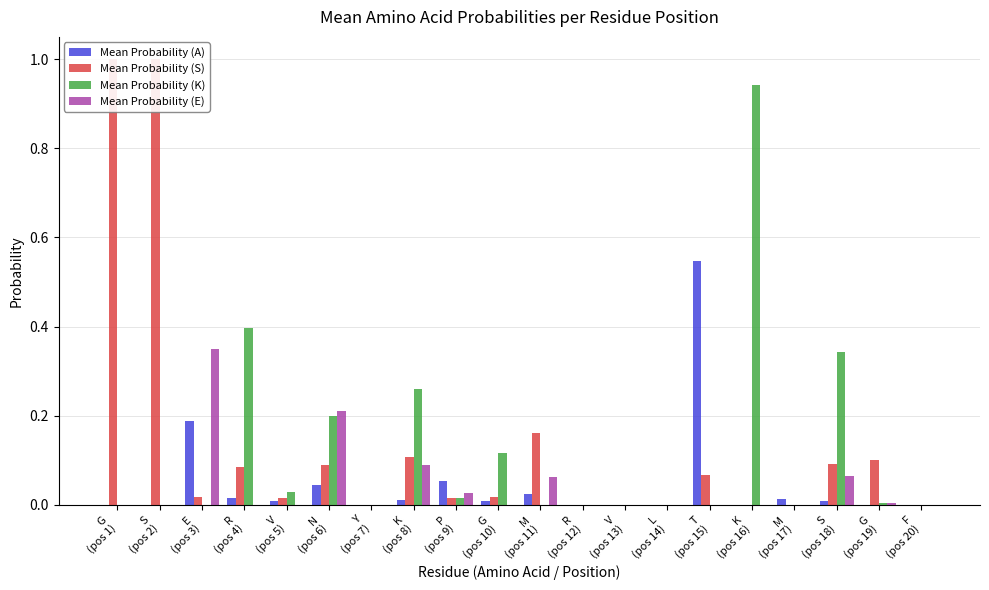

Which series changed the most between V
(pos 5) and L
(pos 14)?

Mean Probability (K)